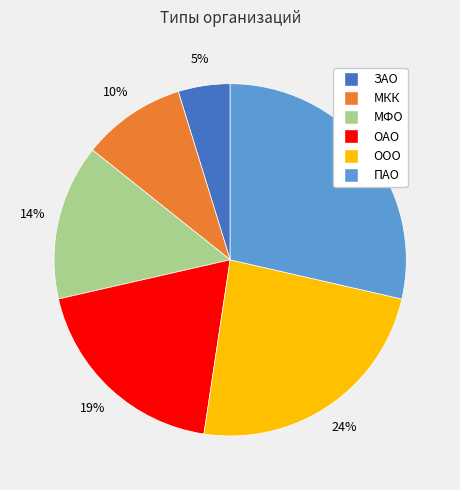

The ОАО slice represents 5% of the pie. True or false?

False